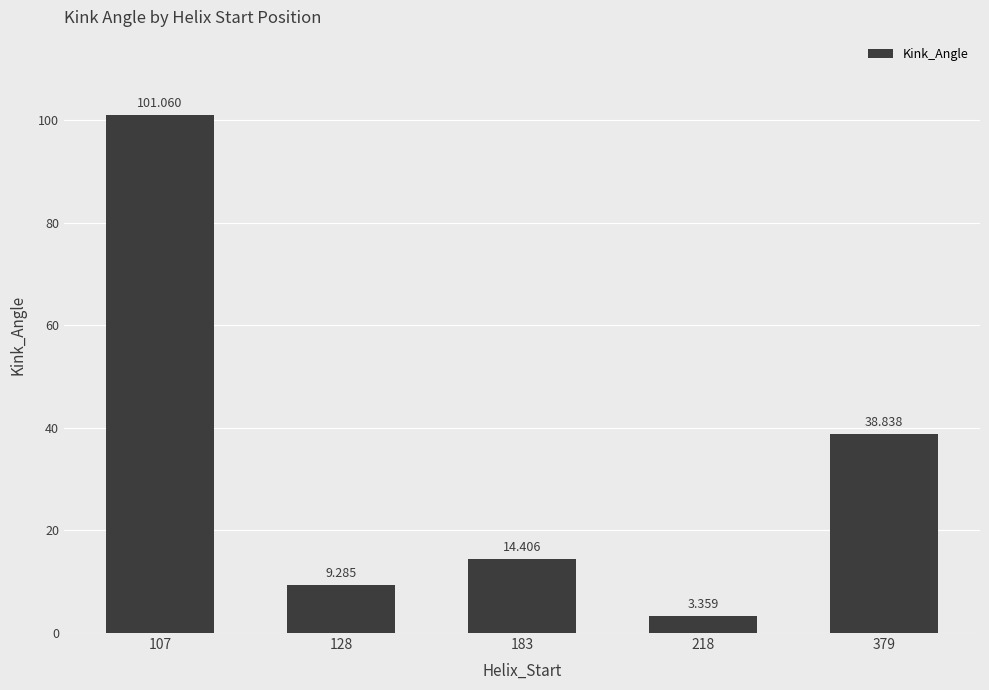

At which category does the chart reach its minimum across all series?

218